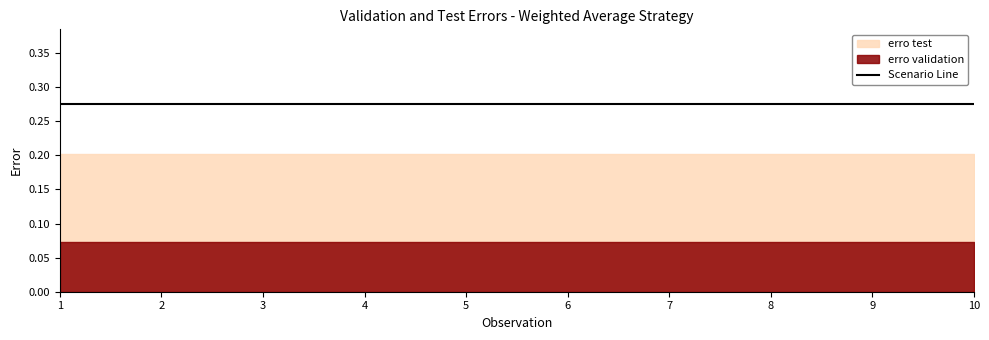

Reading left to right, what are all the values shown in this chart?

erro validation: 0.1	0.1	0.1	0.1	0.1	0.1	0.1	0.1	0.1	0.1
erro test: 0.2	0.2	0.2	0.2	0.2	0.2	0.2	0.2	0.2	0.2